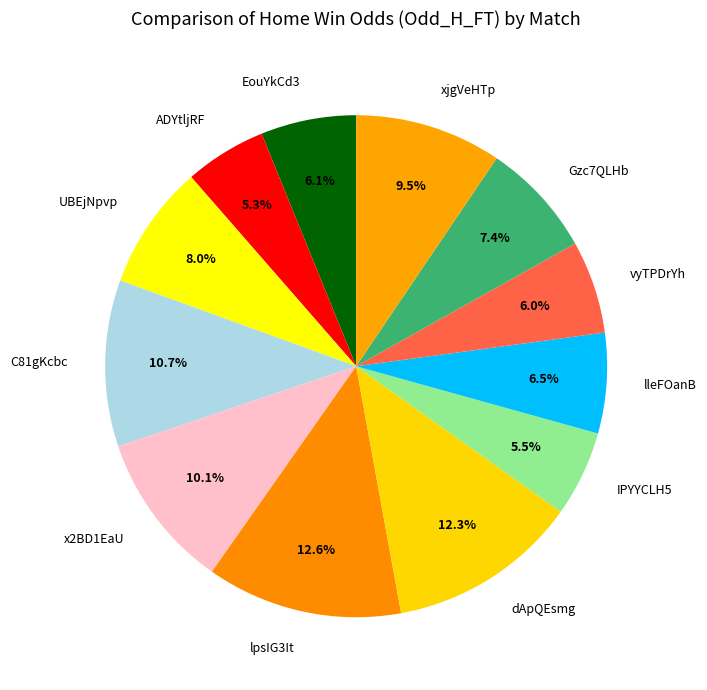

Is it true that x2BD1EaU is 10% of the pie?

True